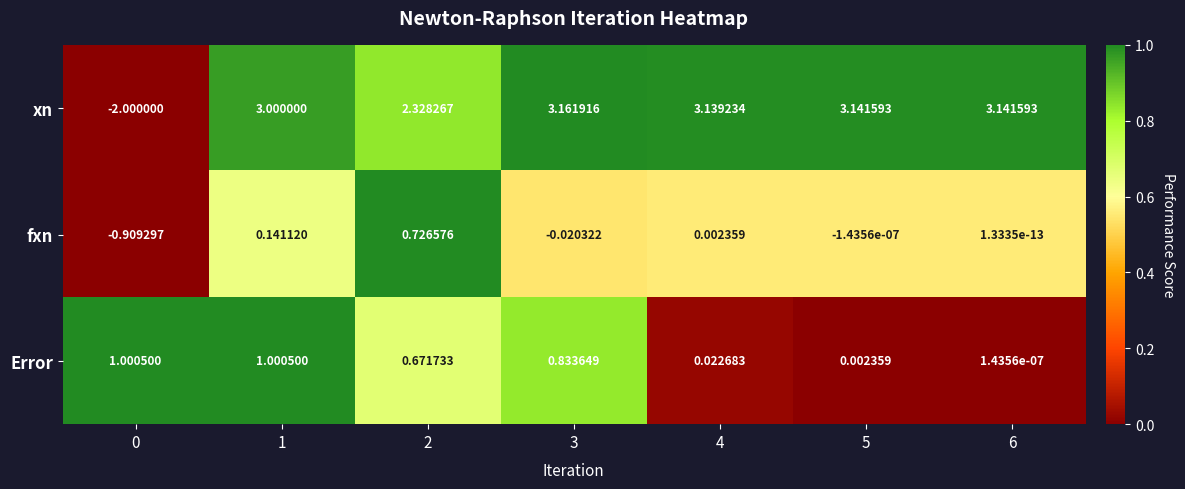

At 3, list the series in order from smallest to largest.

fxn, Error, xn